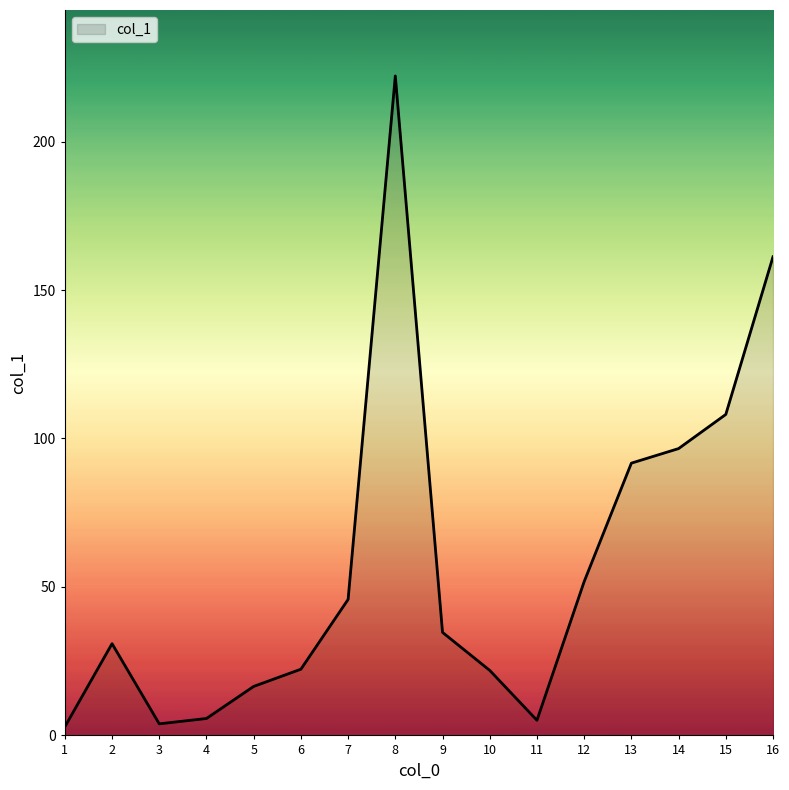

The value at 11 is 5.1. True or false?

True